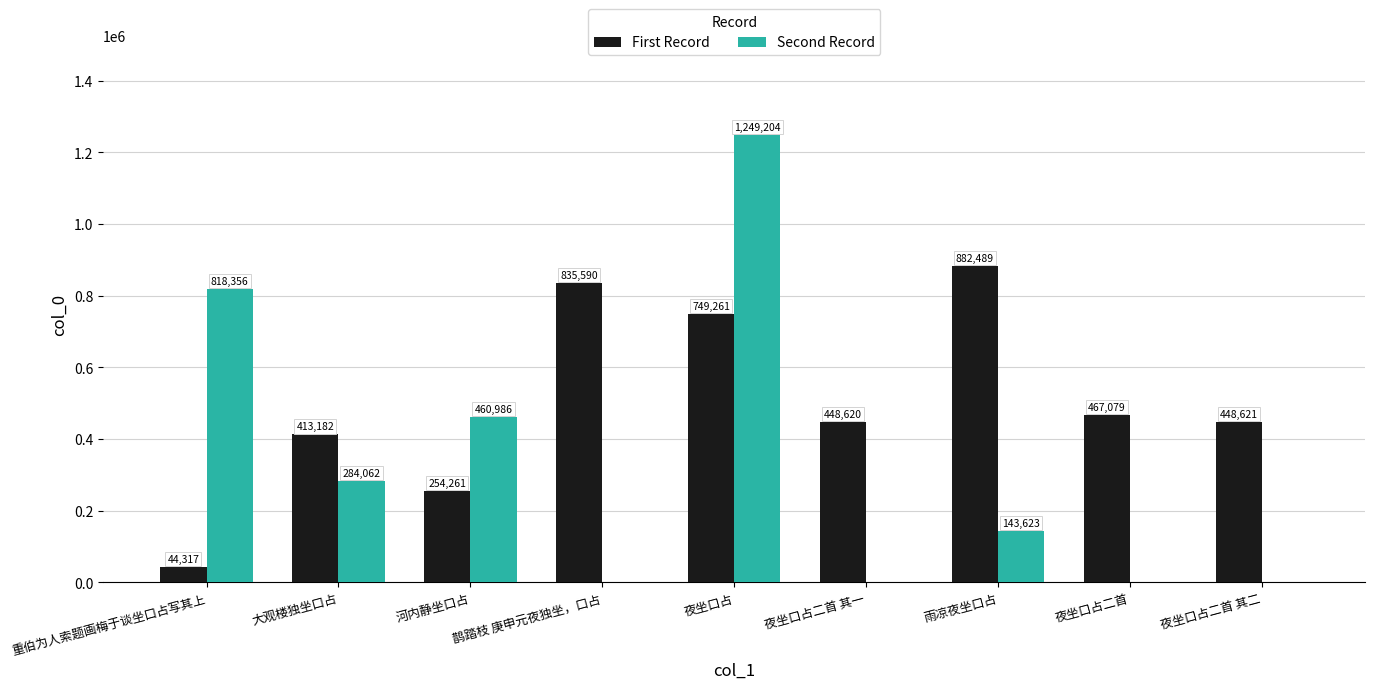

Is the value of First Record at 夜坐口占二首 其一 greater than the value of Second Record at 大观楼独坐口占?

Yes